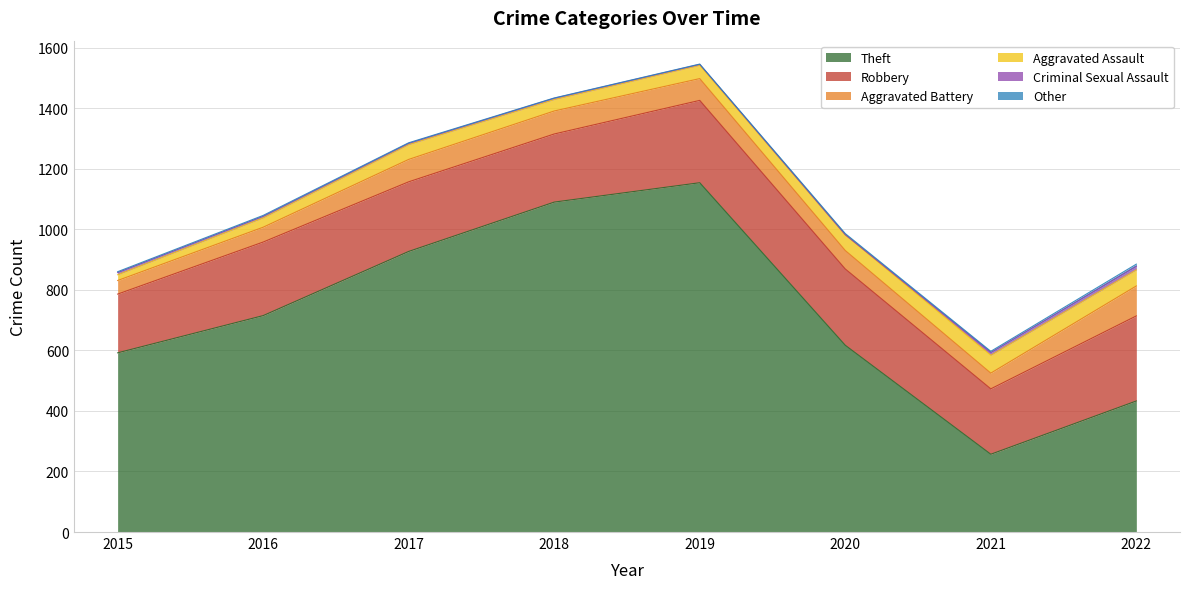

The Theft series shows 133 at 2021. True or false?

False